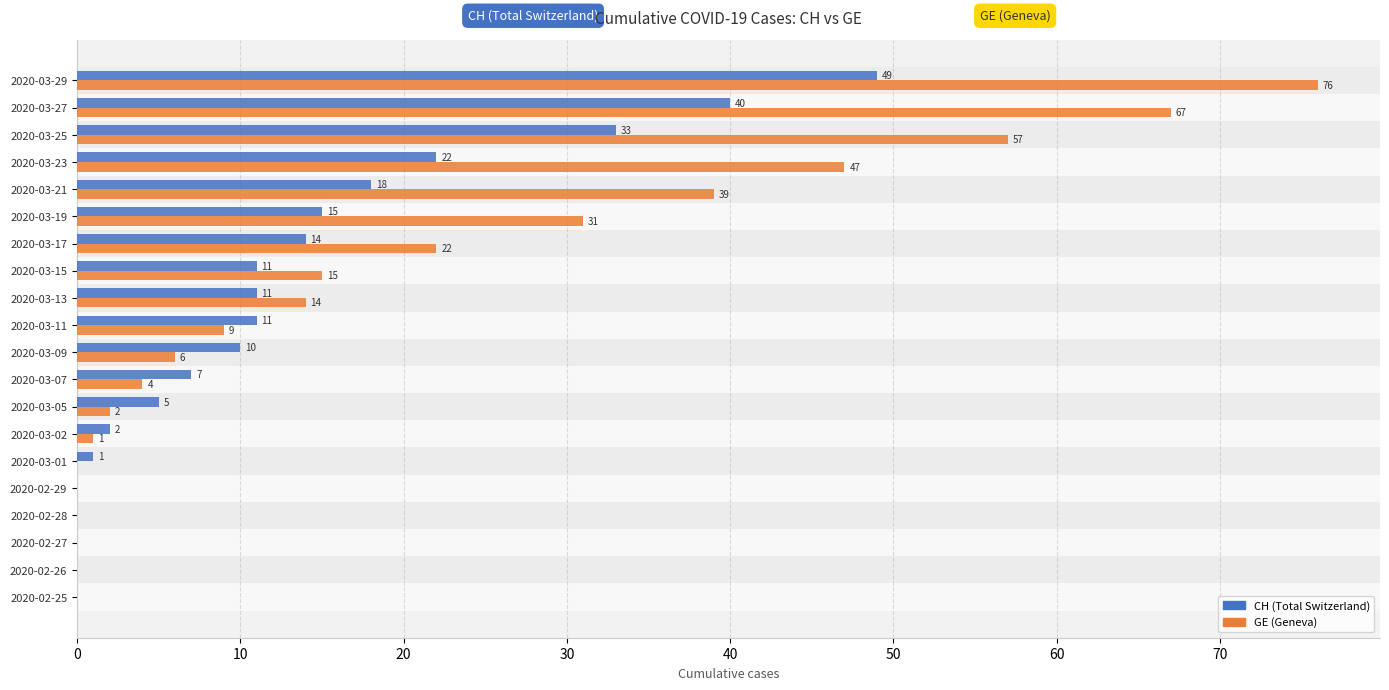

What is the total value across all series at 2020-03-15?

26